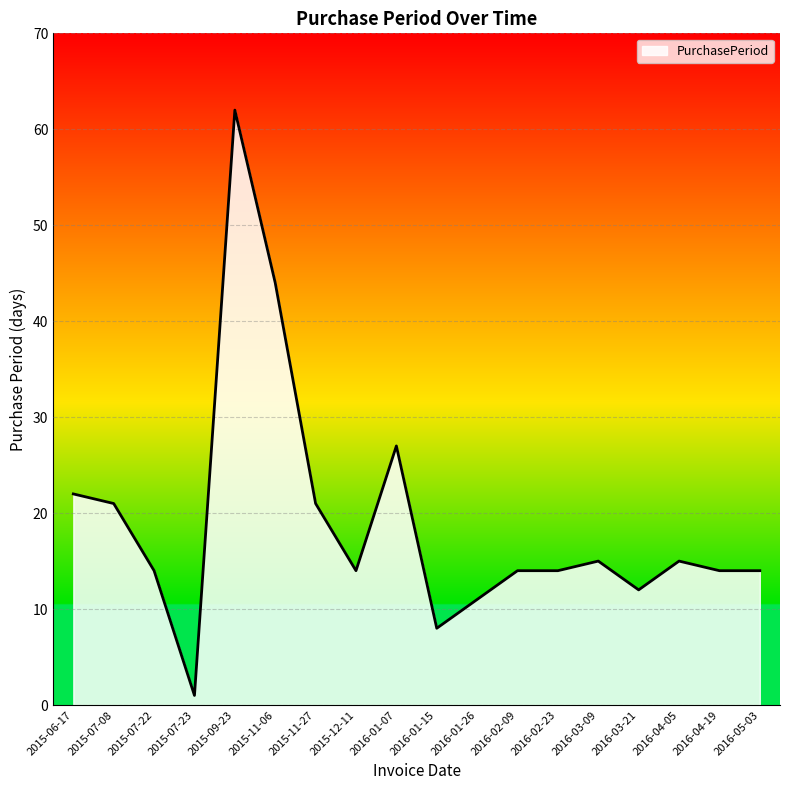

At which label is the value closest to 31?

2016-01-07